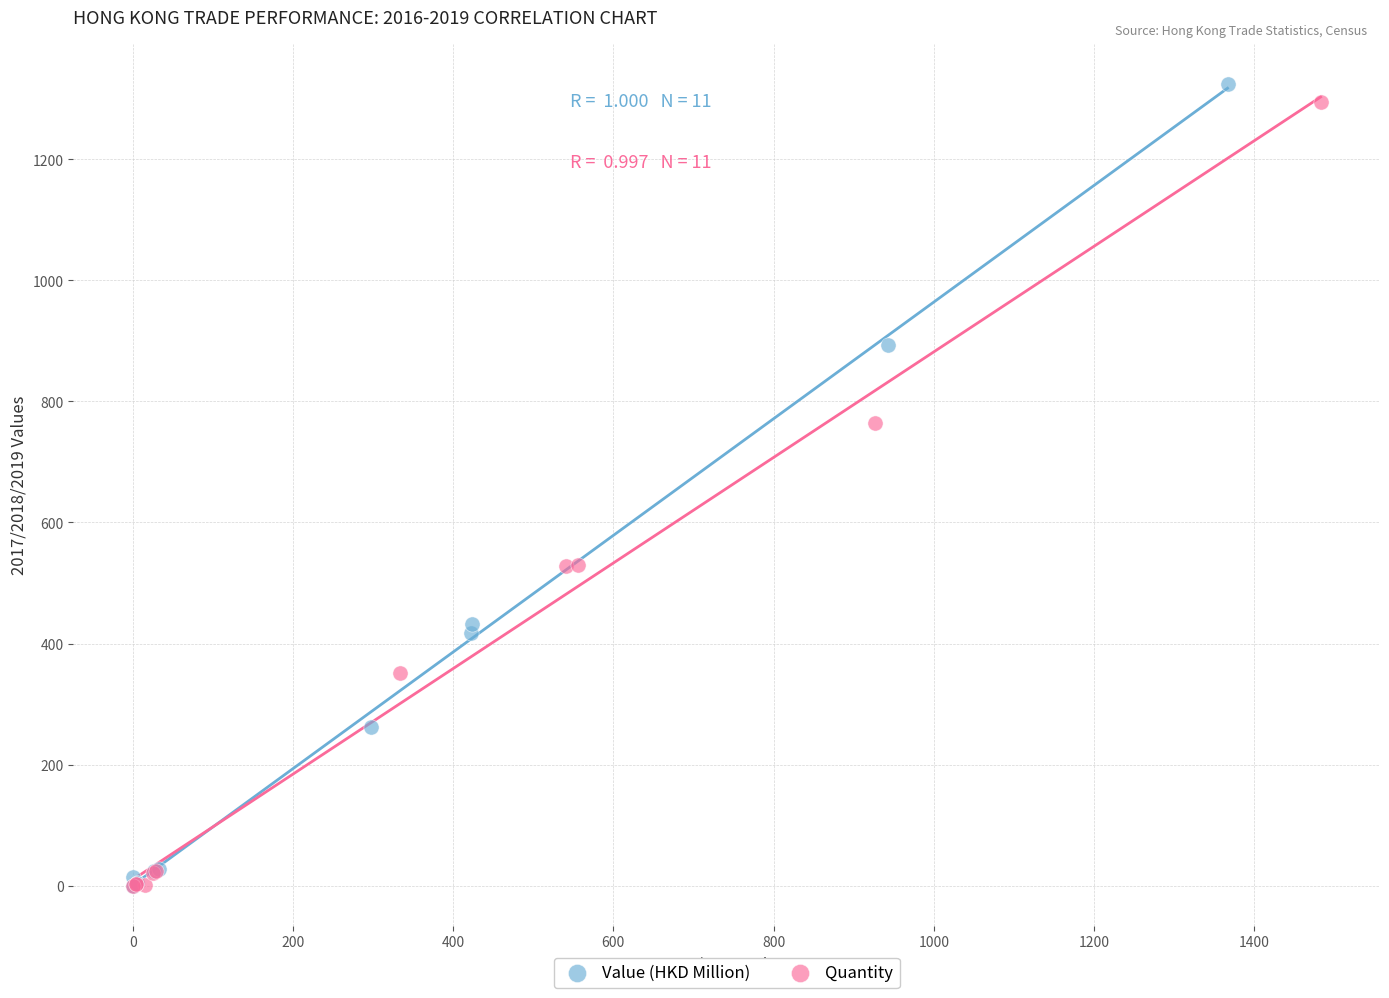

Which series has the largest Y range (max minus min)?

Value (HKD Million)